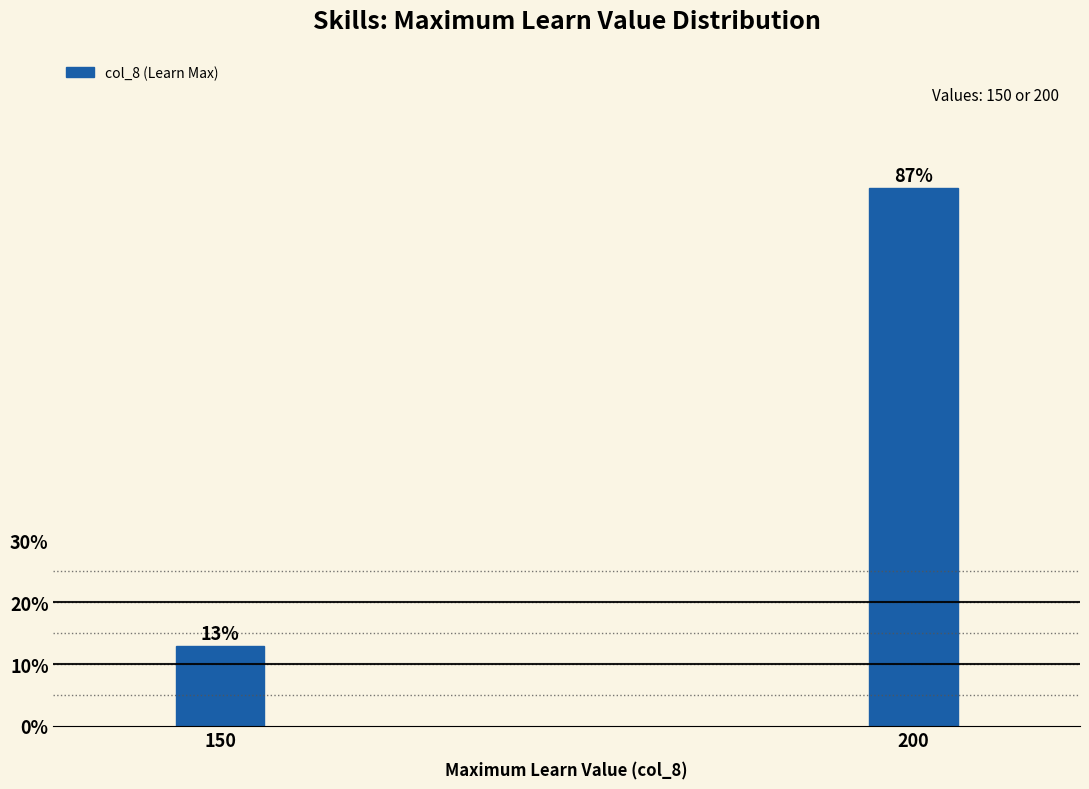

Rank the categories by value from highest to lowest.

200, 150